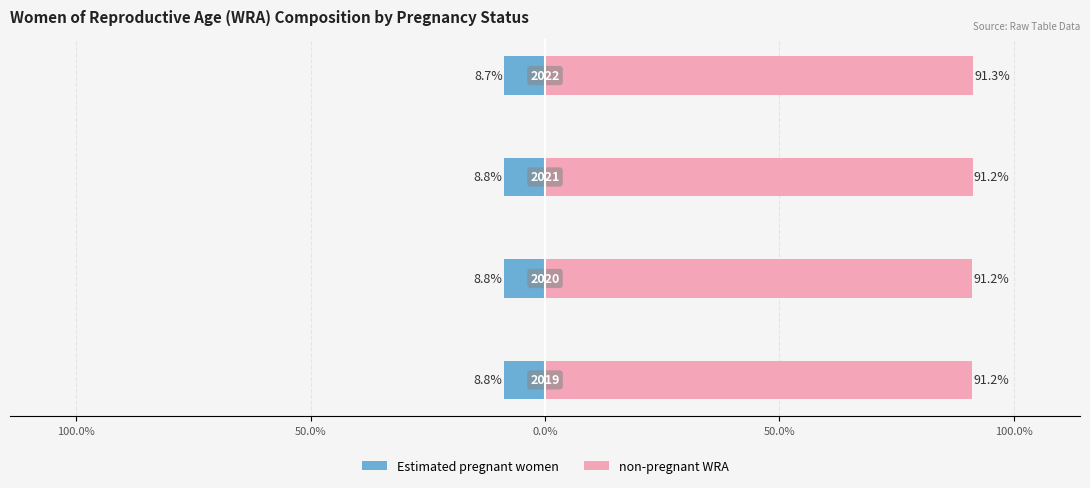

Rank the series by their average value, from lowest to highest.

Estimated pregnant women, non-pregnant WRA